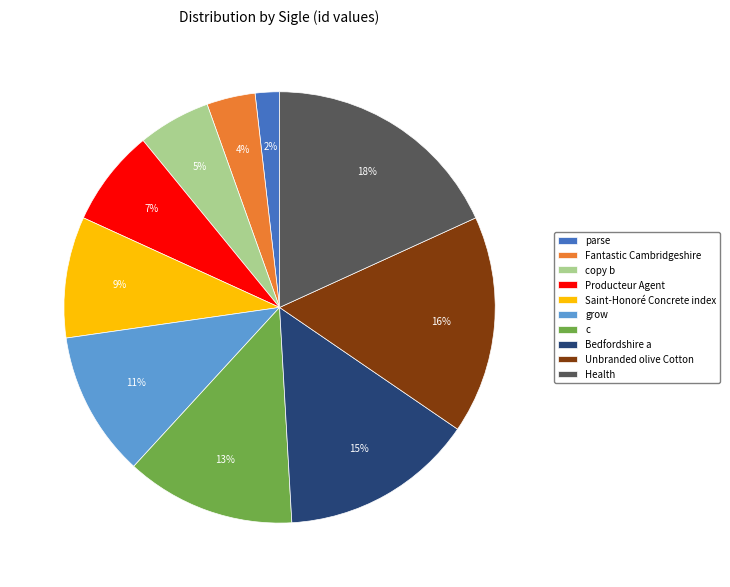

Is it true that c is 13% of the pie?

True